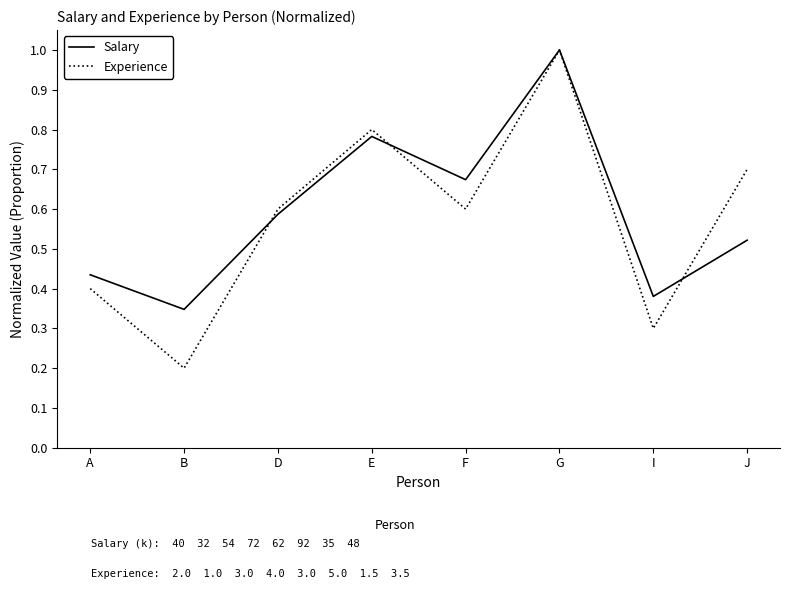

How many lines are shown in the chart?

2